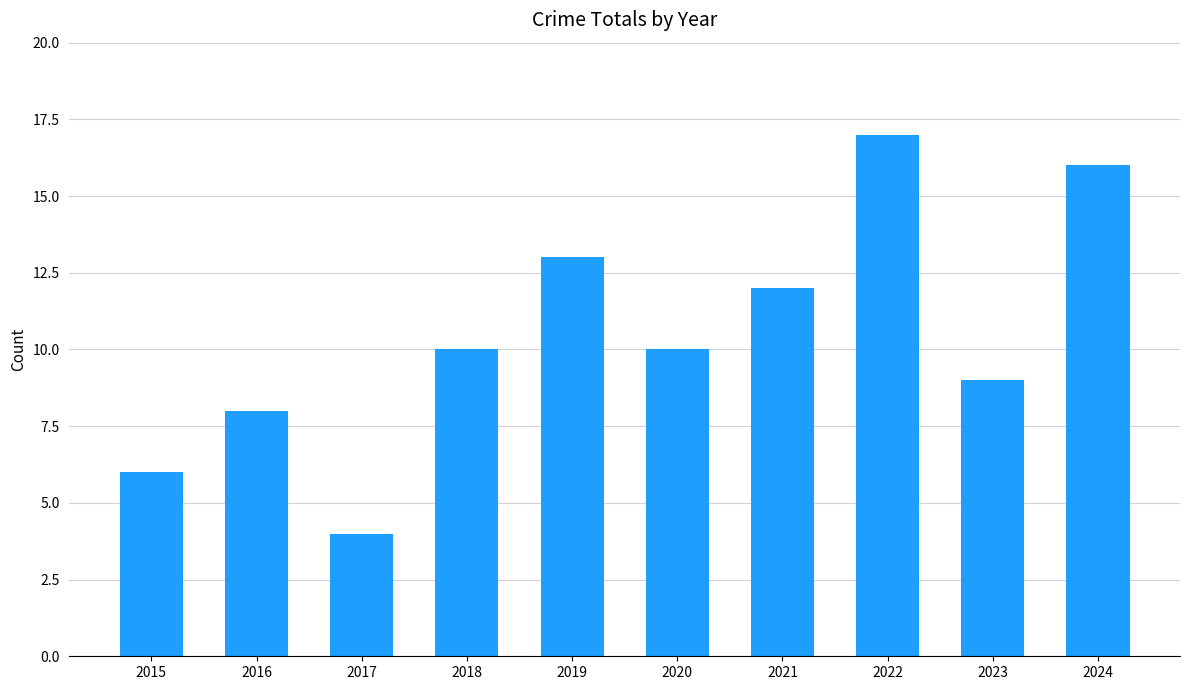

How many distinct data groups are displayed?

1